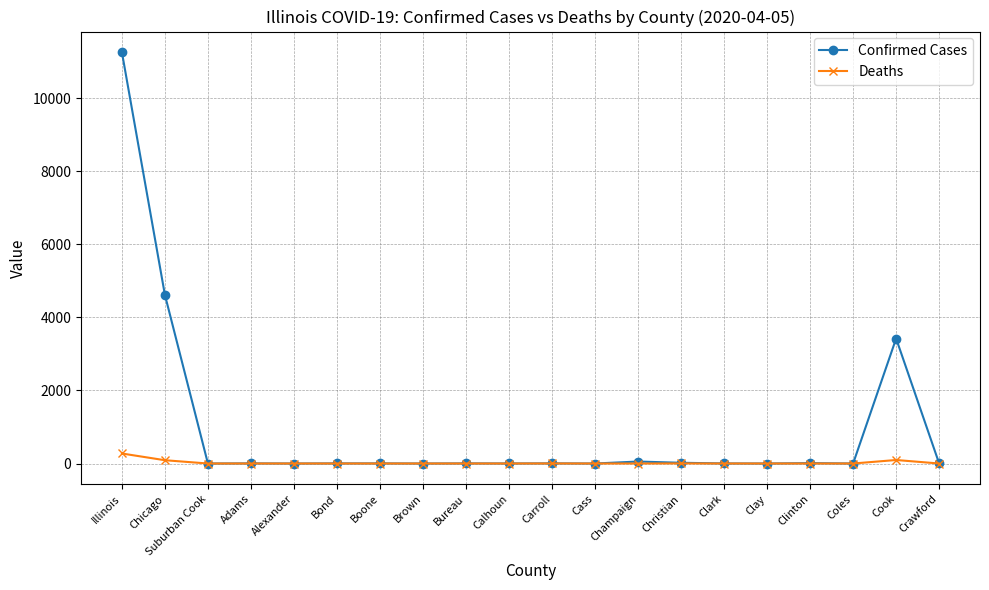

How many lines are shown in the chart?

2